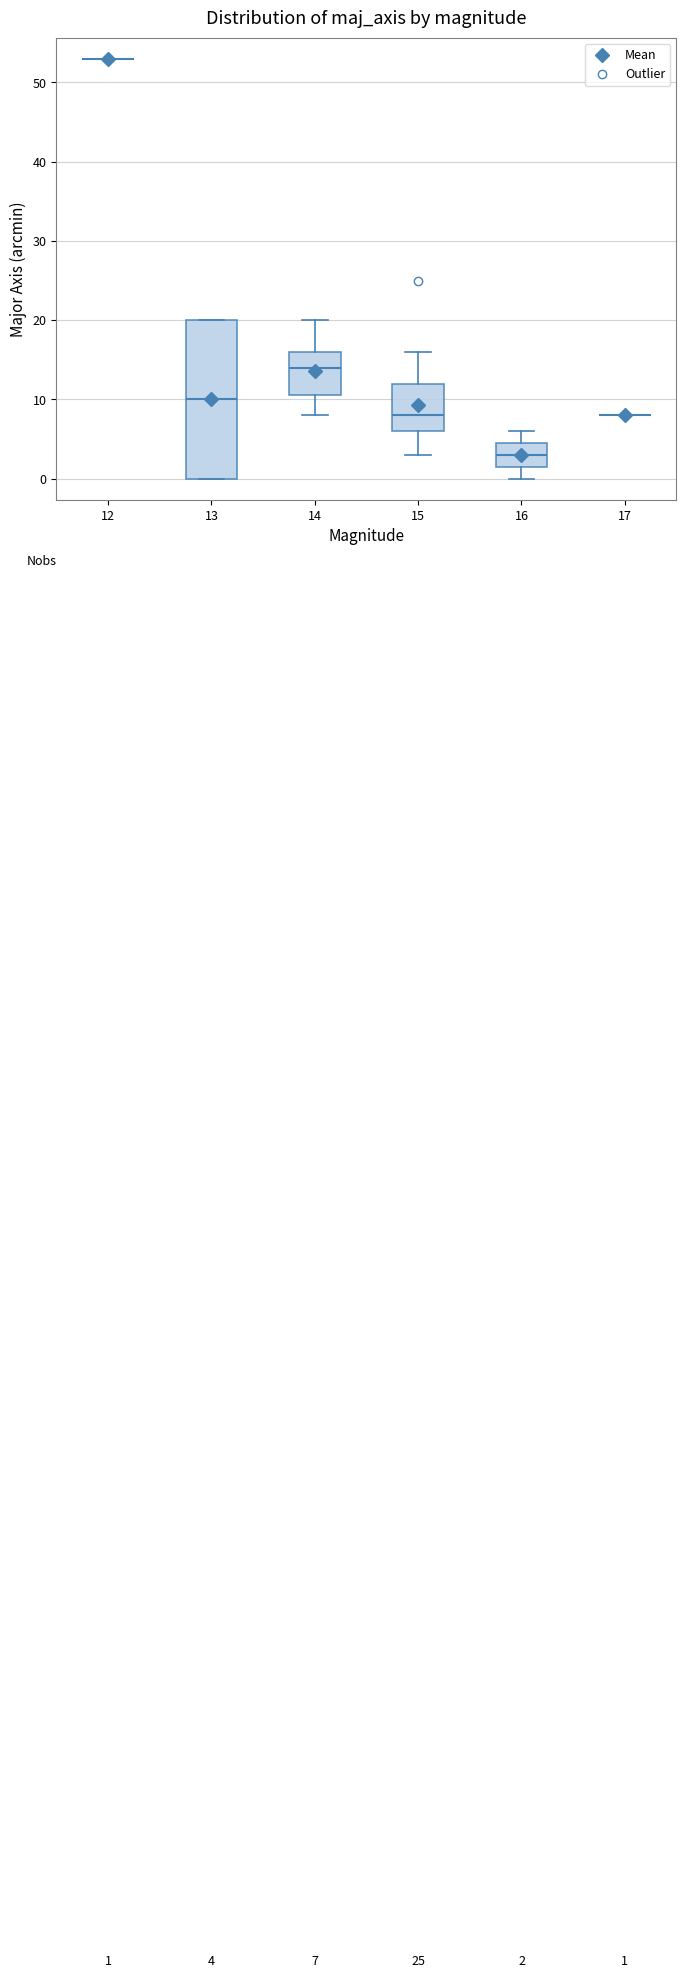

Which box is the tallest, from its lower edge to its upper edge?

13